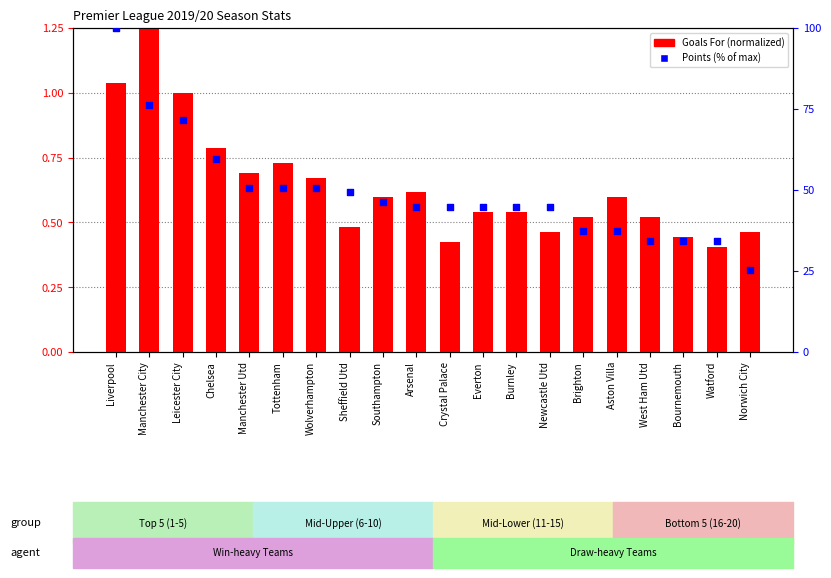

Which series reaches the minimum Y coordinate?

Goals For (normalized)